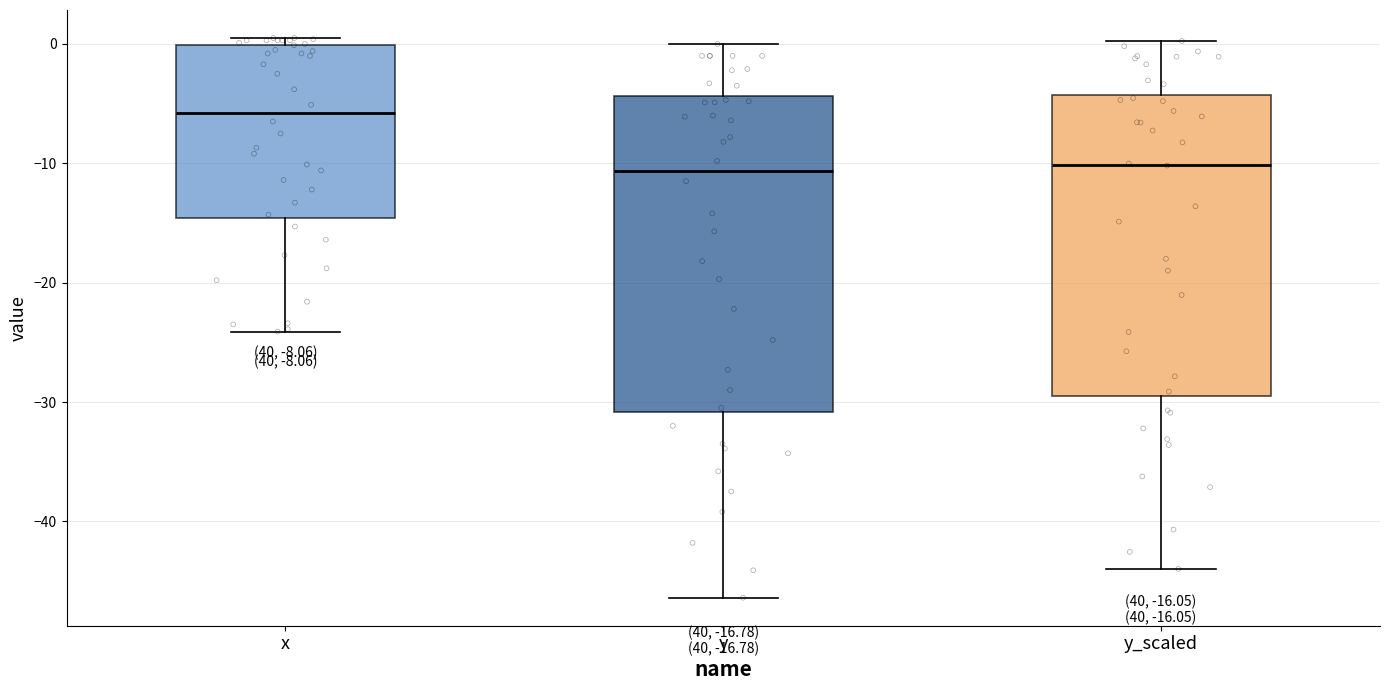

Comparing the boxes themselves (not the whiskers), which one is the tallest?

y